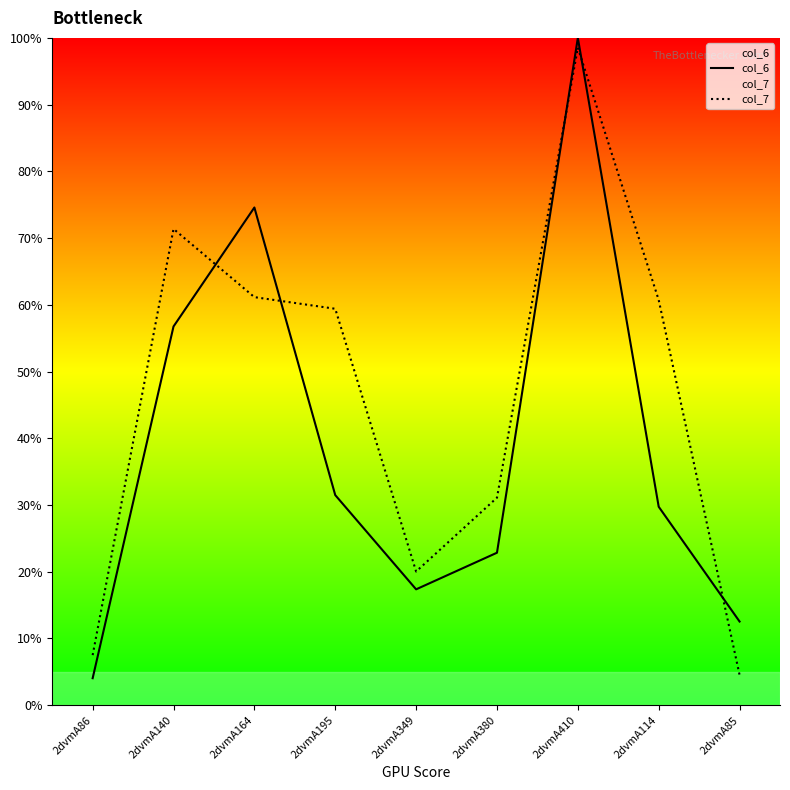

Reading left to right, extract all data points from this chart.

col_6: 4.0	56.7	74.6	31.5	17.4	22.8	100.0	29.7	12.5
col_7: 7.5	71.4	61.1	59.4	20.0	31.1	98.5	60.7	4.5